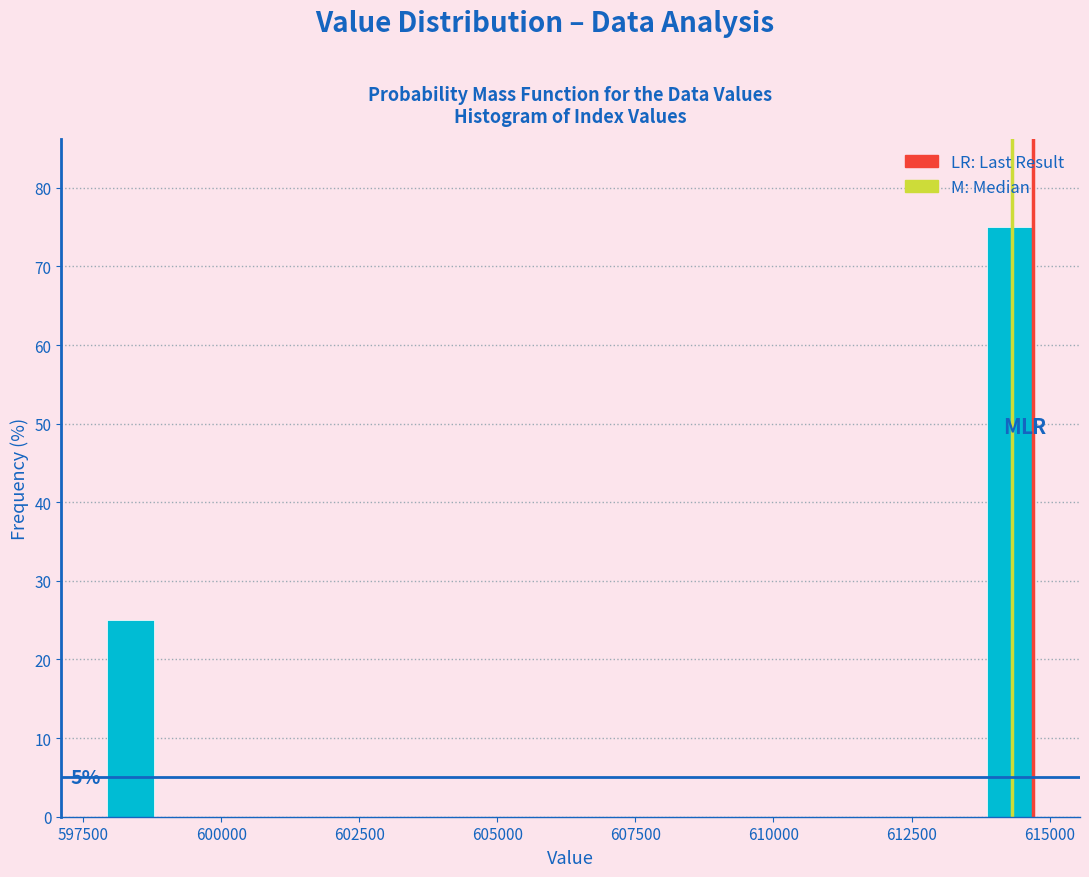

Around what value on the x-axis is the tallest bar? Give the approximate position of its centre, as read against the axis.

614500